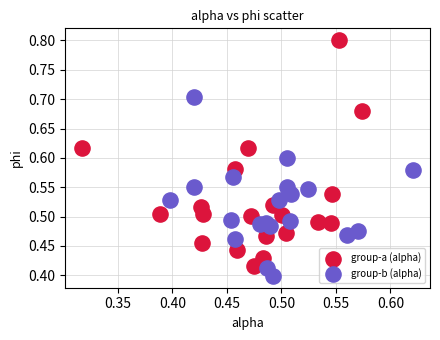

What are all the series names shown in the legend?

group-a (alpha), group-b (alpha)